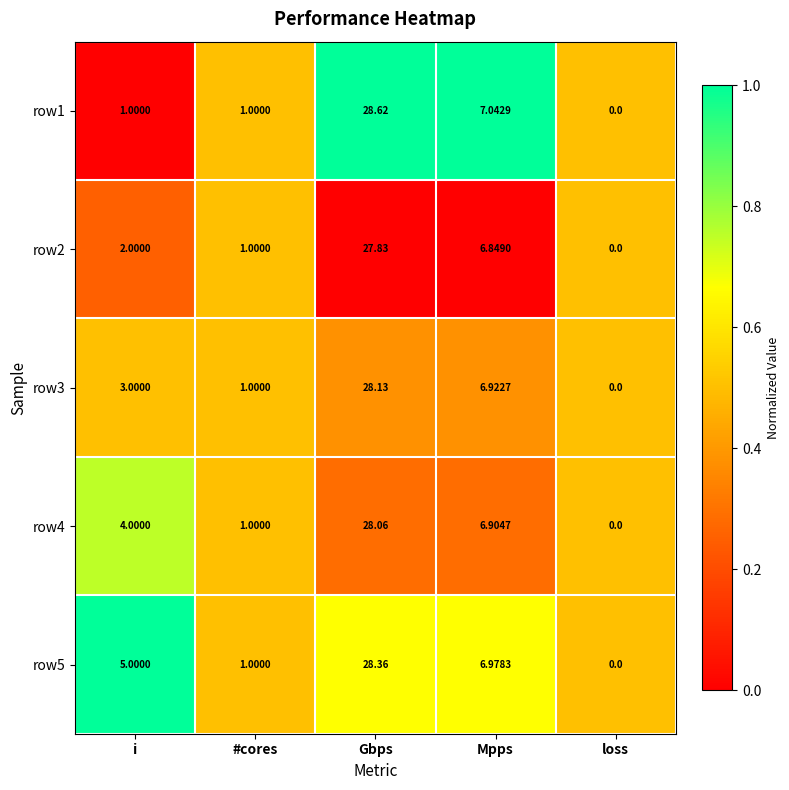

At which category does the chart reach its peak across all series?

Gbps